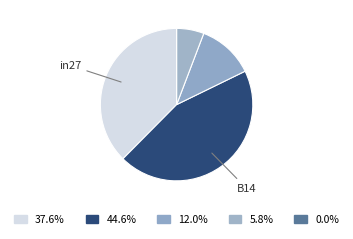

How many segments does this pie chart have?

5